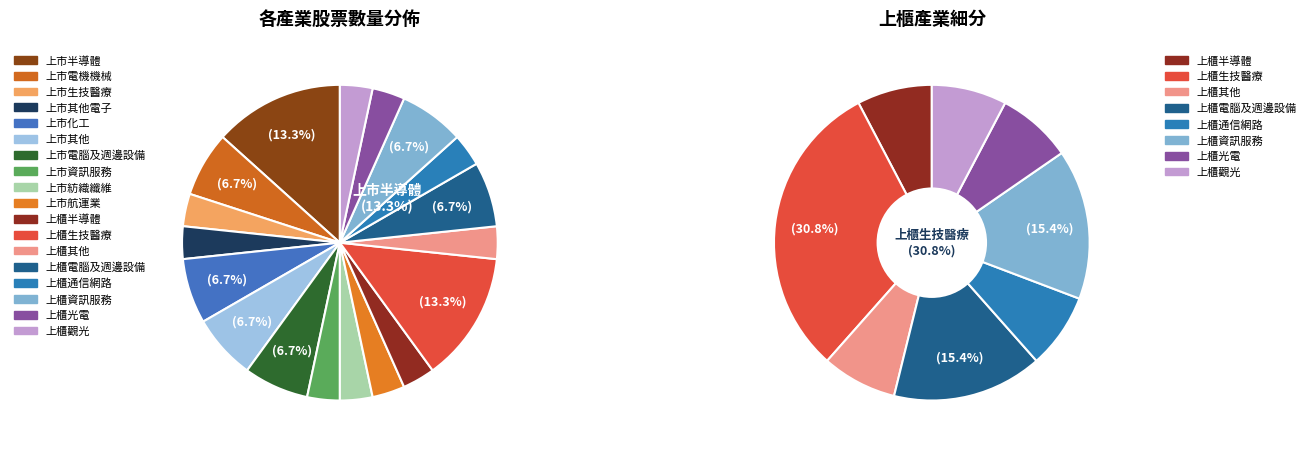

What portion of the pie excludes 伊雲谷?

100.0%